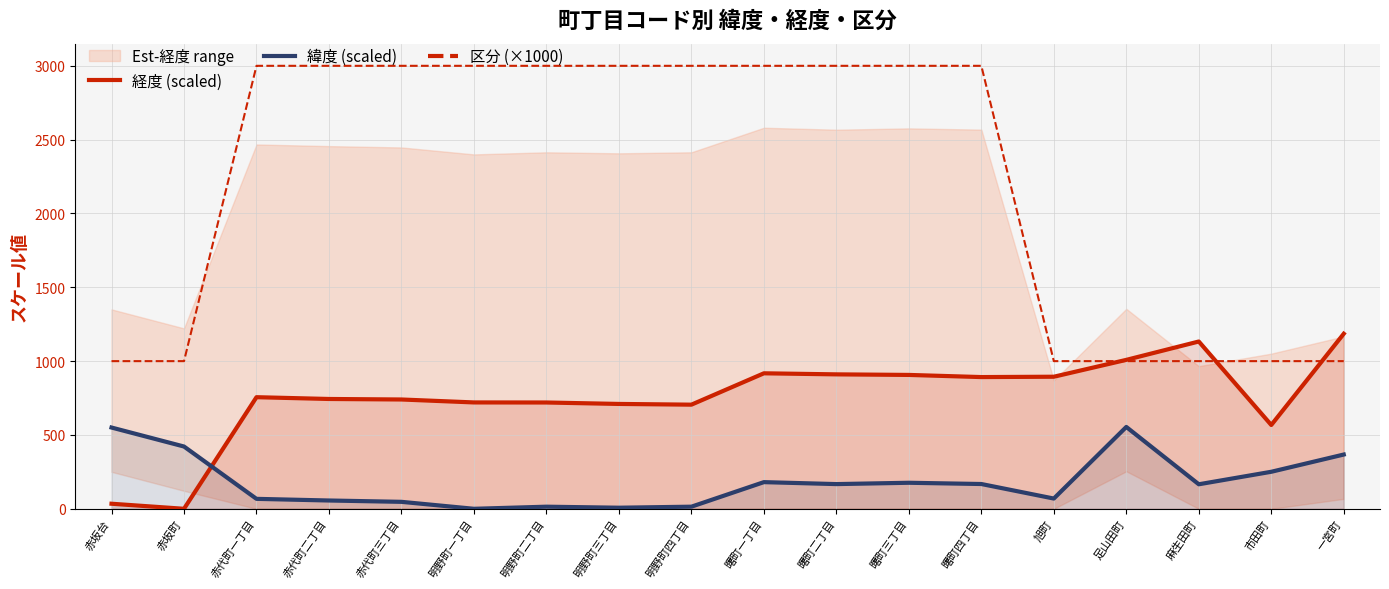

What is the sum of the 区分 (×1000) values at 赤坂台 and 明野町四丁目?

4000.0